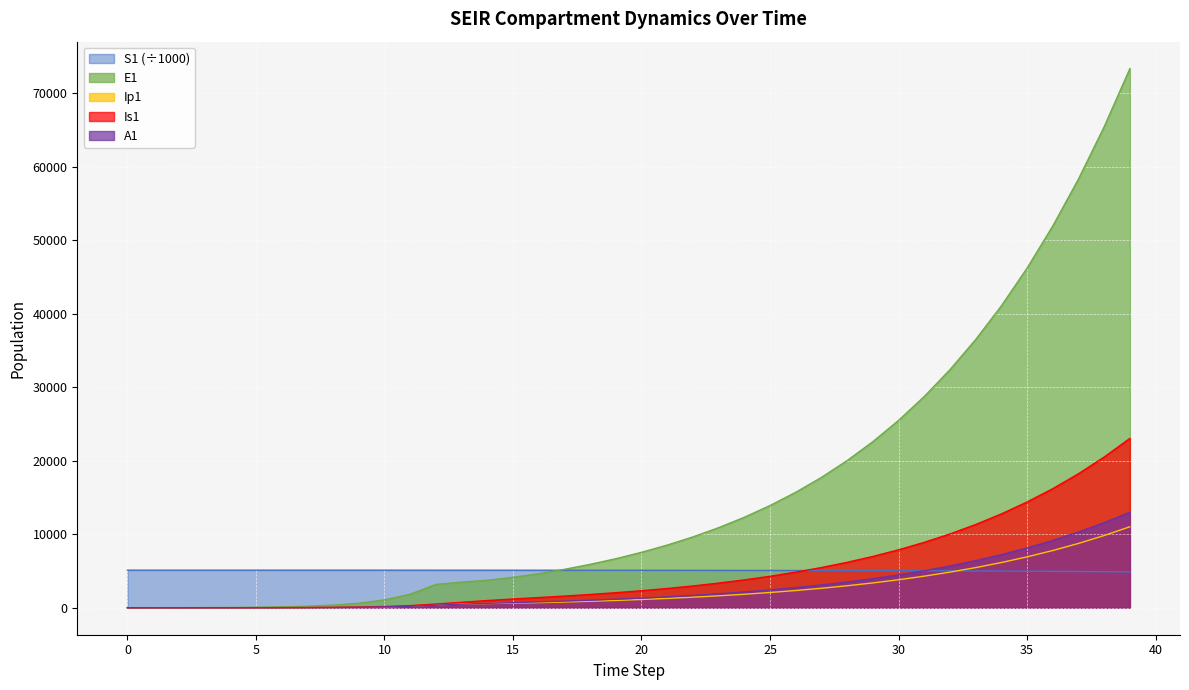

What is the spread (max minus min) of values at 34?

36100.1